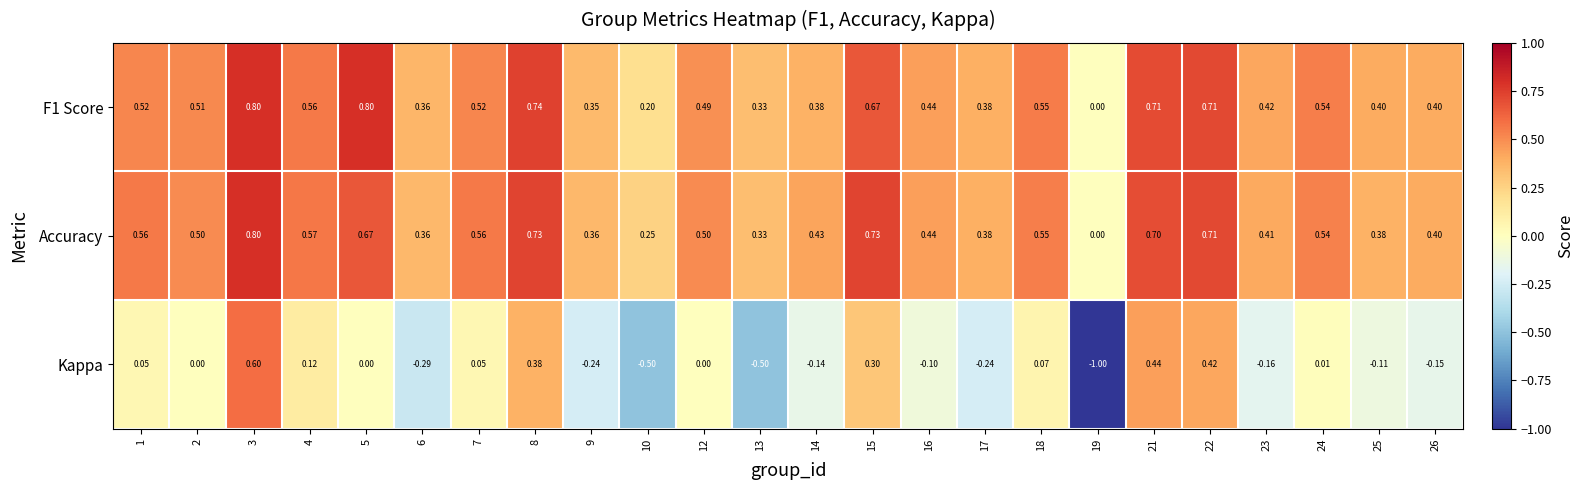

Which series changed the most between 3 and 14?

Kappa